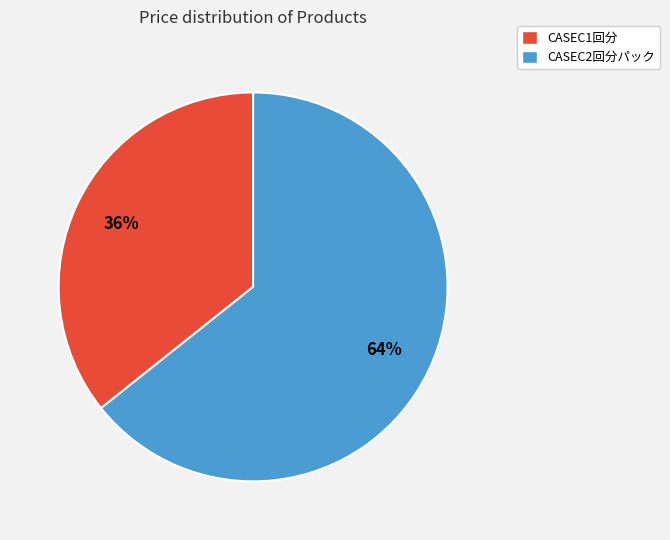

Which slice represents more than half of the pie?

CASEC2回分パック